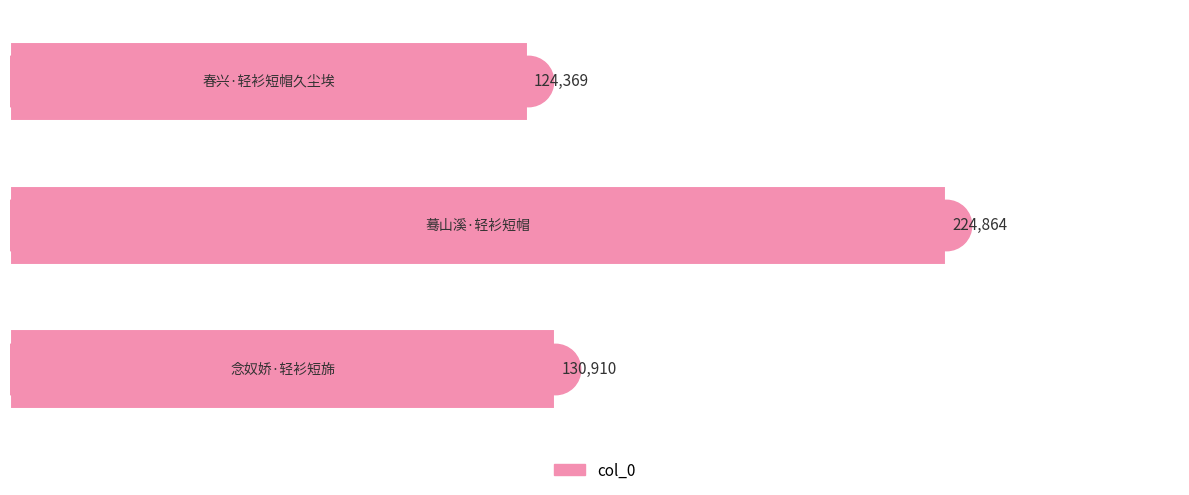

Reading bottom to top, list all the values displayed in this chart.

130910	224864	124369